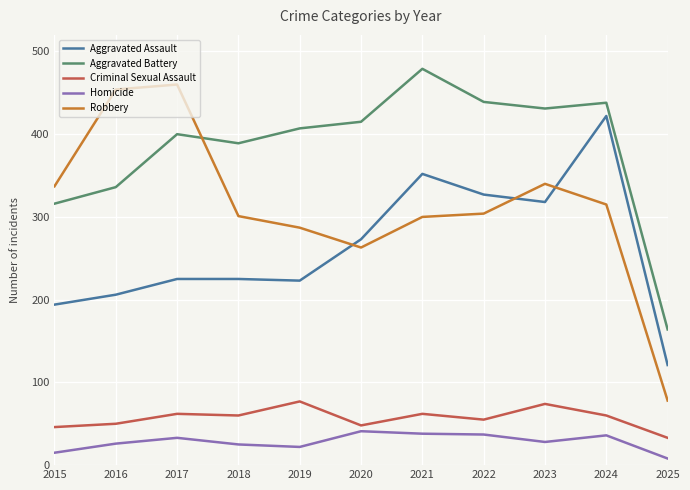

What are all the series names shown in the legend?

Aggravated Assault, Aggravated Battery, Criminal Sexual Assault, Homicide, Robbery